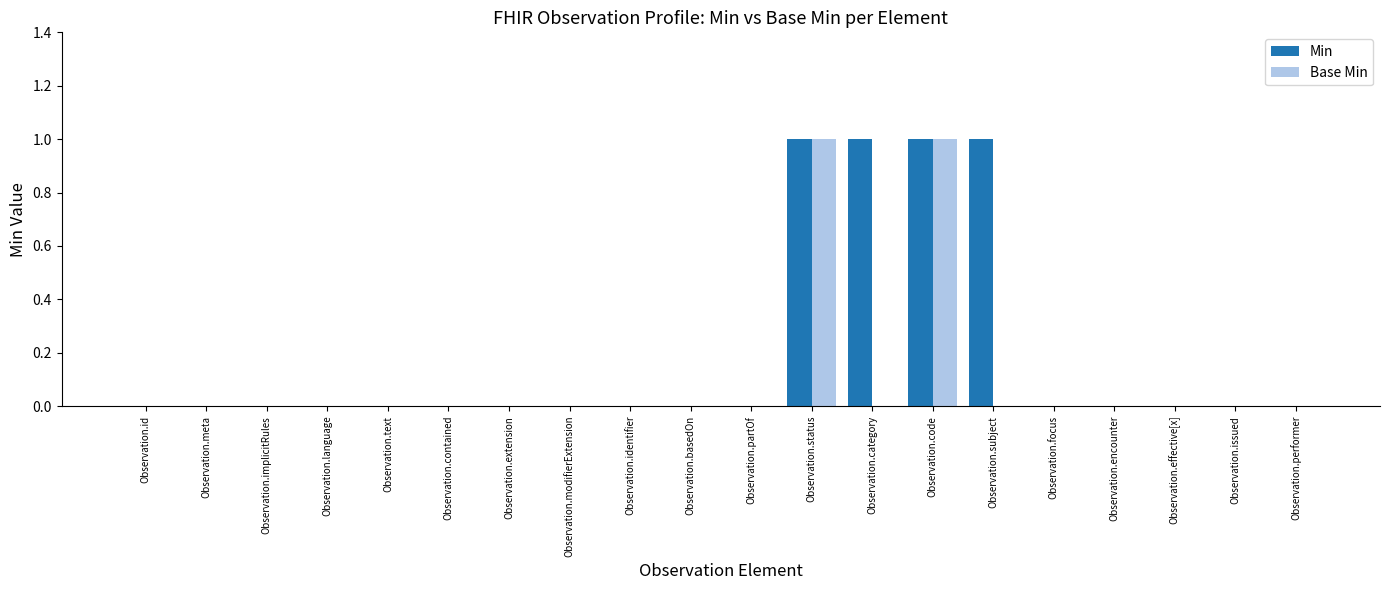

Is it true that Base Min equals 0 at Observation.basedOn?

True